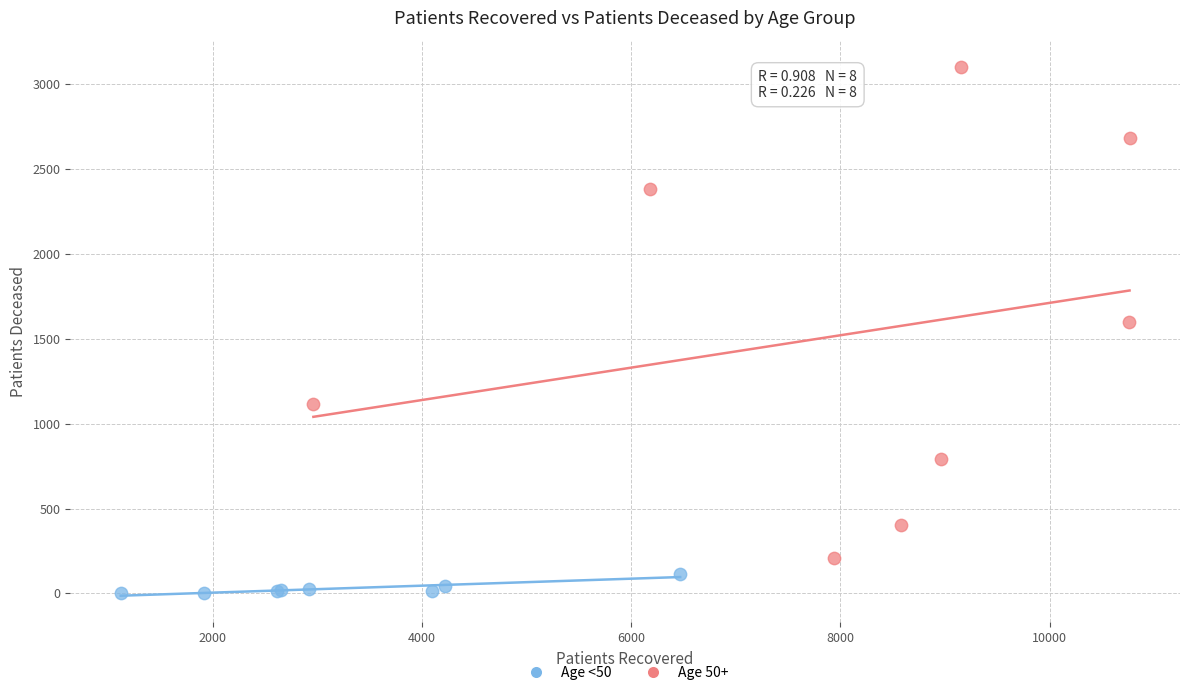

Which series reaches the maximum Y coordinate?

Age 50+